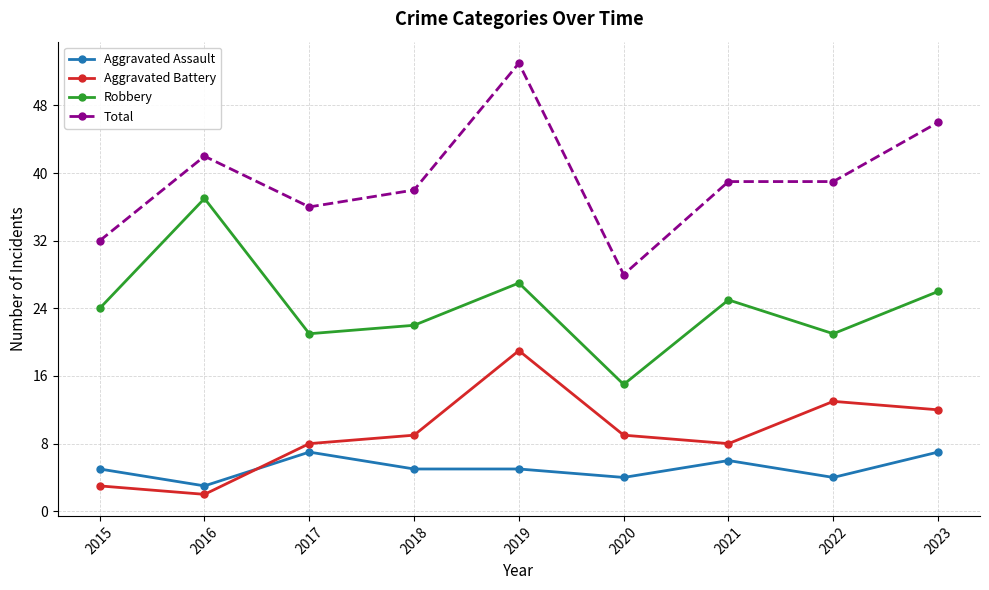

How many categories are shown in the chart?

9